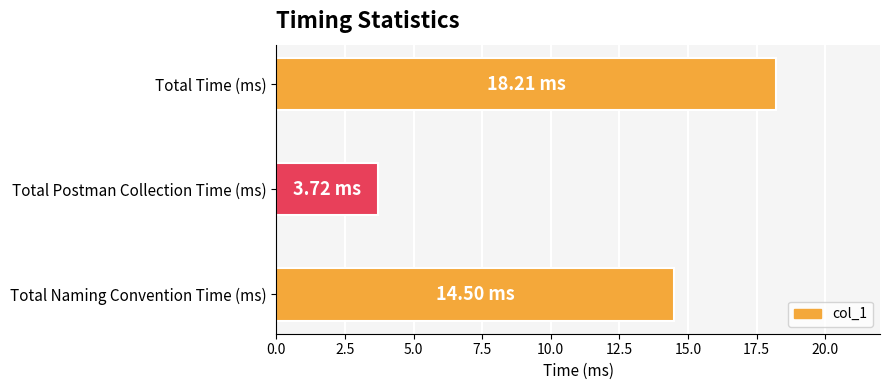

What is the difference between the values at Total Postman Collection Time (ms) and Total Time (ms)?

14.5